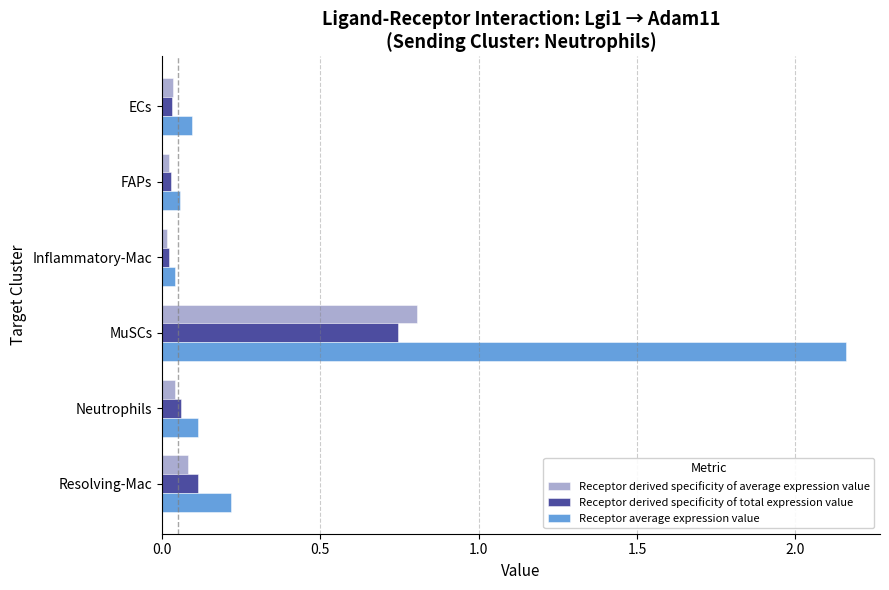

At which label is Receptor average expression value closest to 1?

Resolving-Mac